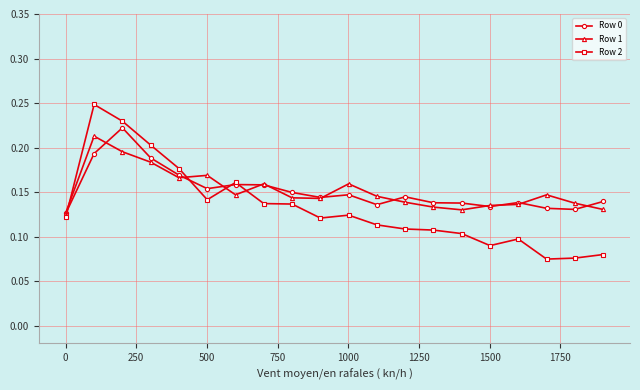

Which series has the largest range (max minus min)?

Row 2